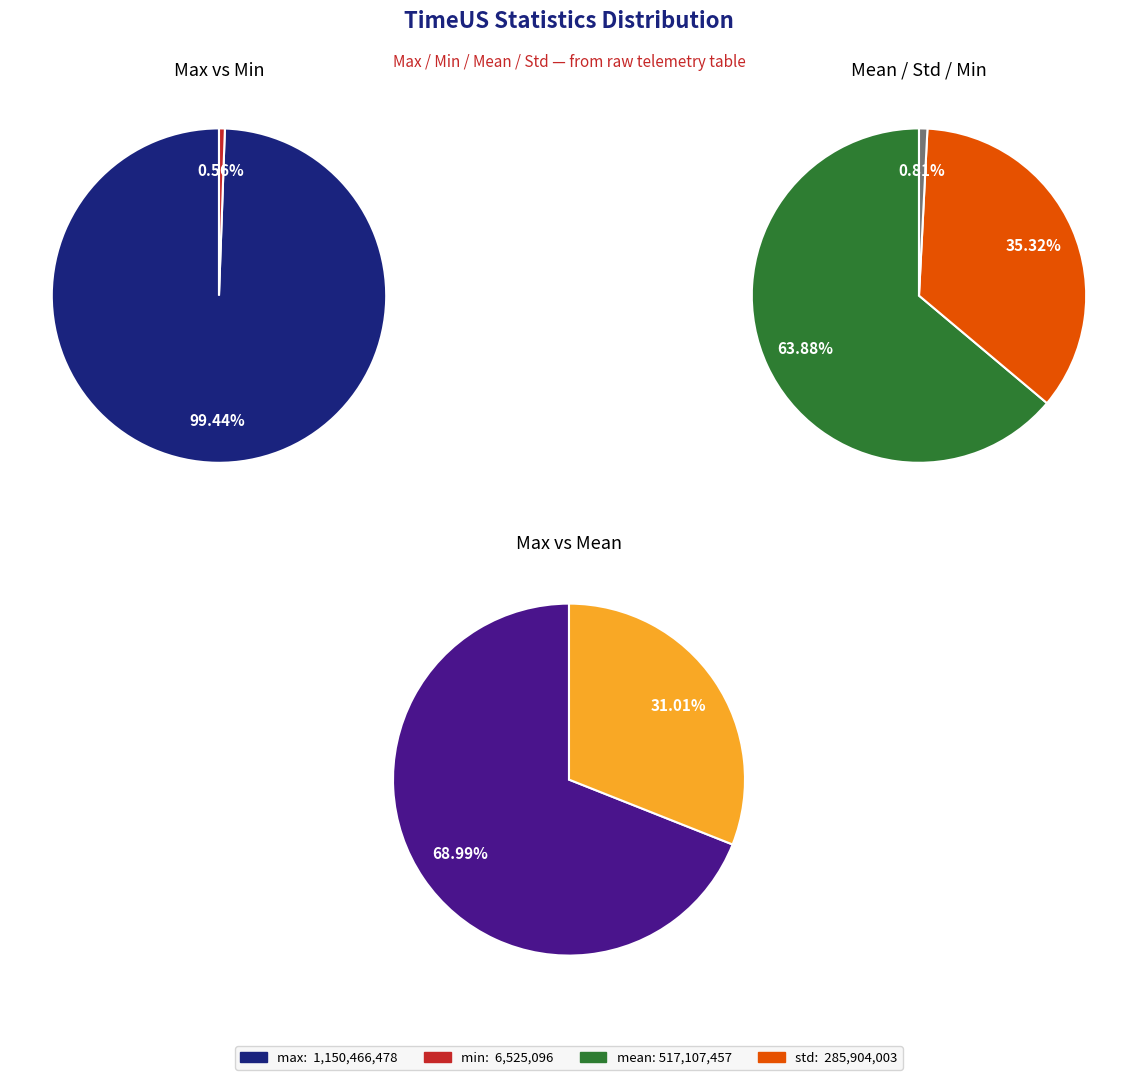

True or false: var accounts for 87% of the total.

False